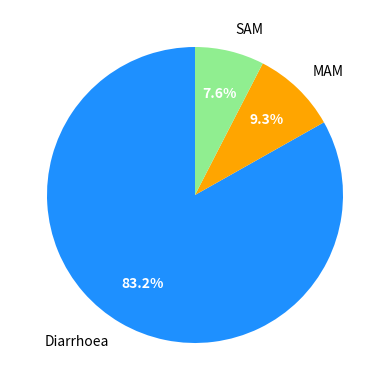

How much of the chart is everything except SAM?

92.4%